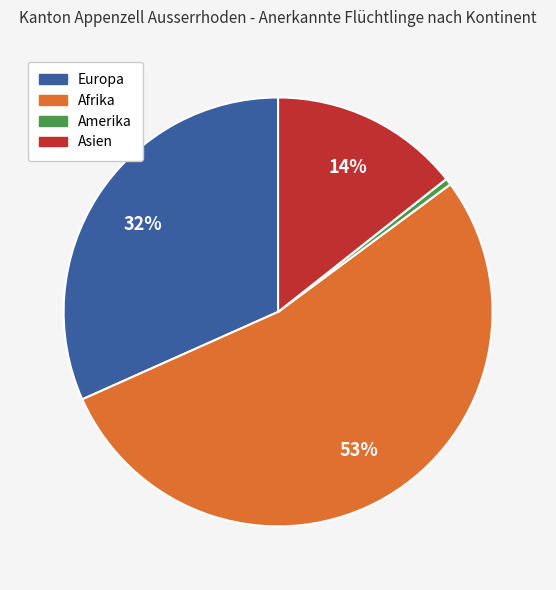

Does any single category account for the majority?

Yes